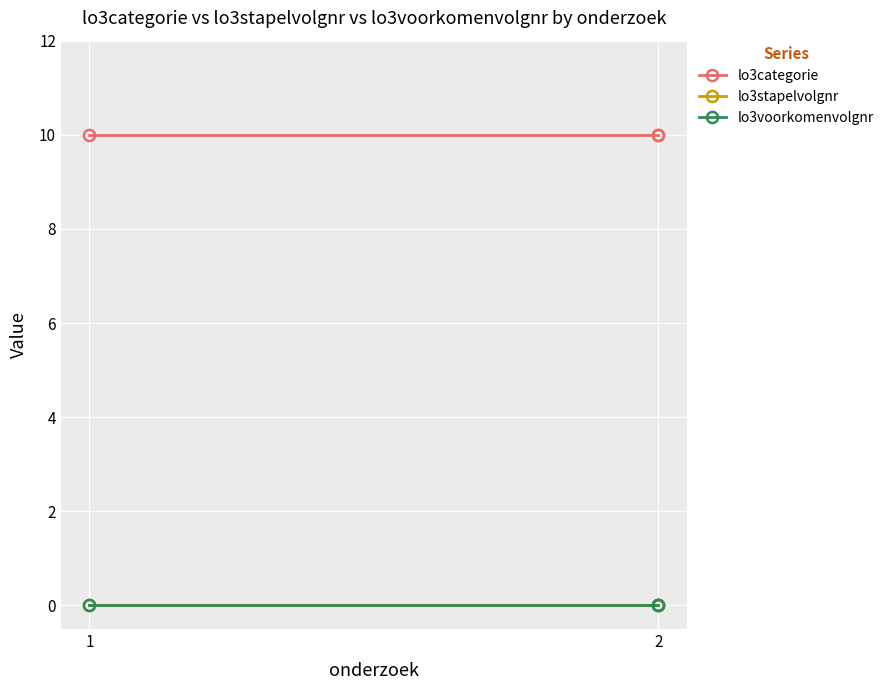

Rank the series at 2 from highest to lowest value.

lo3categorie, lo3stapelvolgnr, lo3voorkomenvolgnr